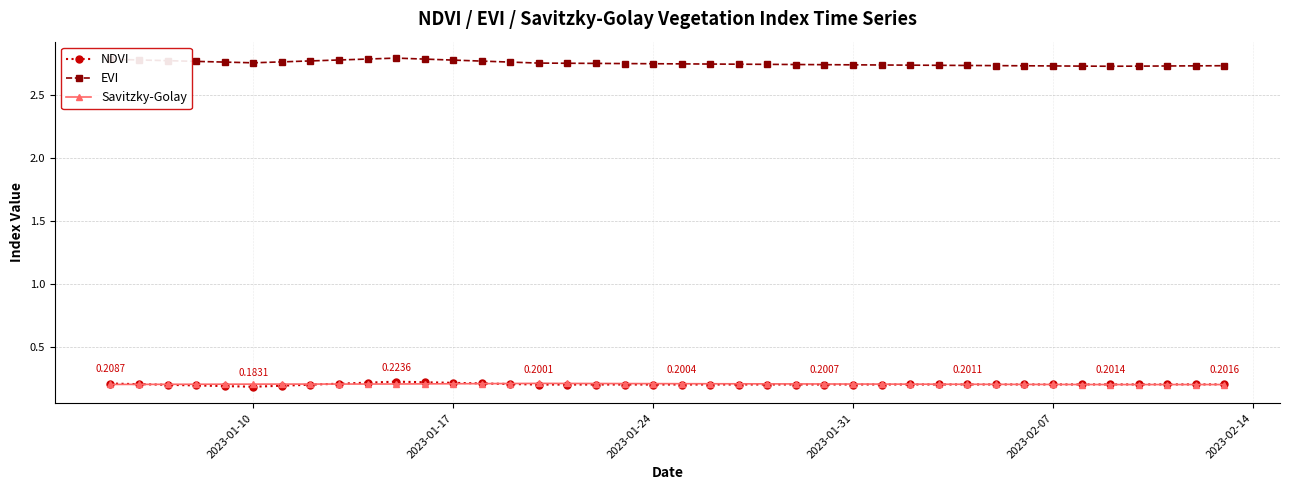

What is the sum of all EVI values?

110.3